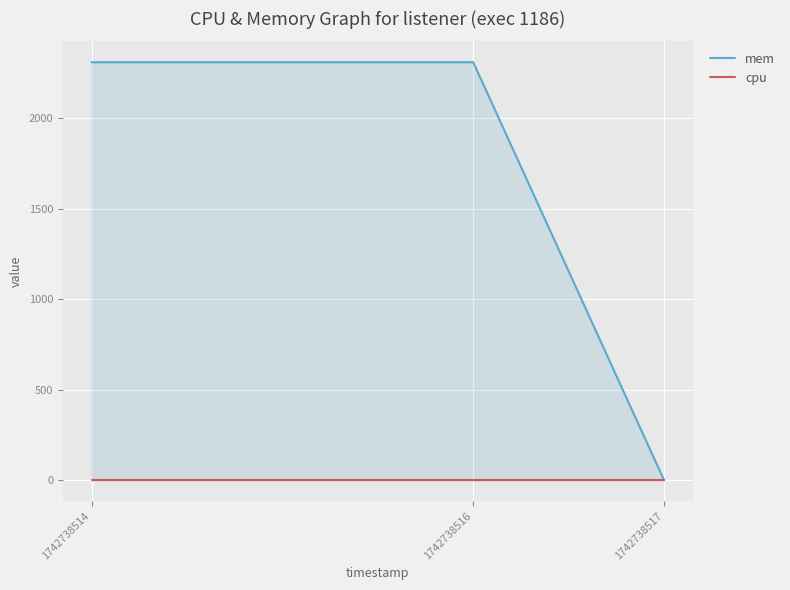

Which category has the highest value in the mem series?

1742738514